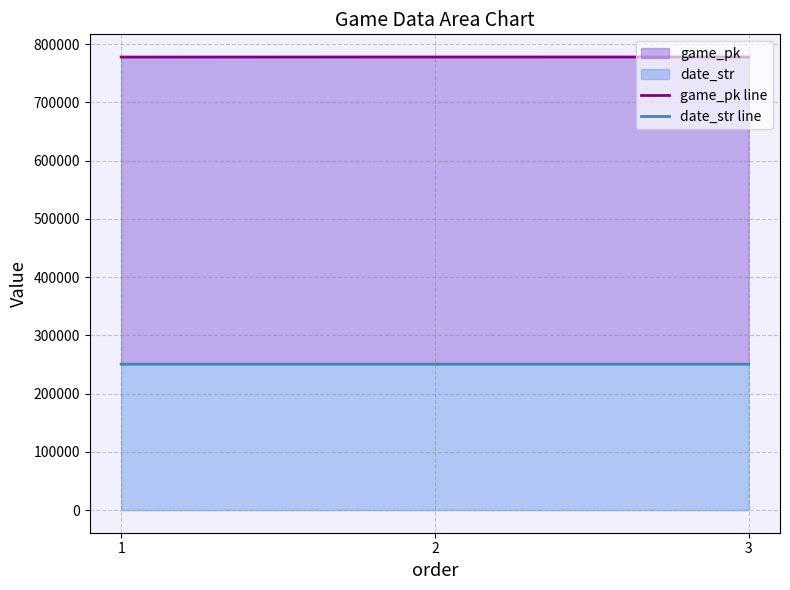

Is the value of date_str line at 1 greater than the value of game_pk line at 2?

No